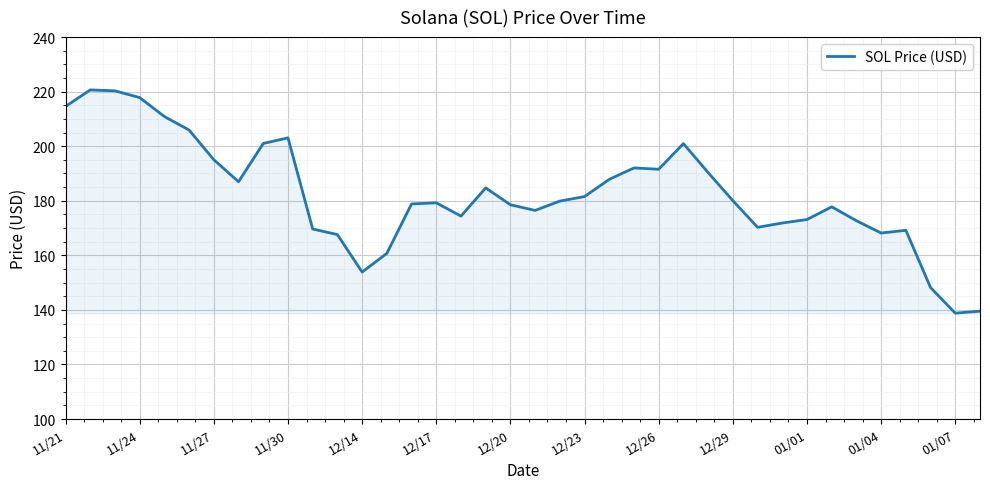

What is the average value?

182.5